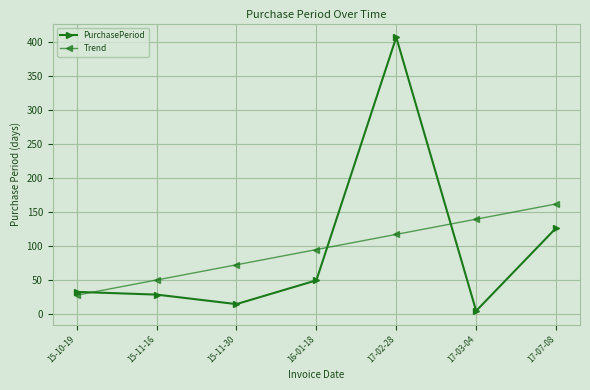

True or false: PurchasePeriod and Trend intersect in this chart.

True